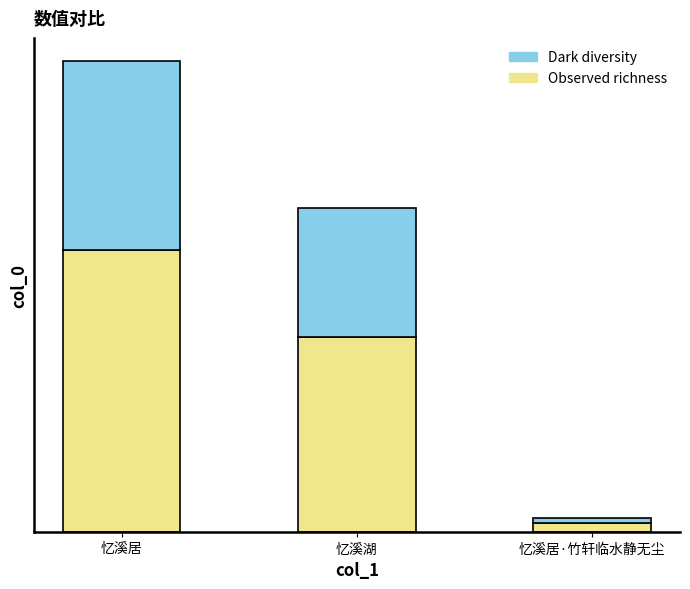

What are all the series names shown in the legend?

Dark diversity, Observed richness